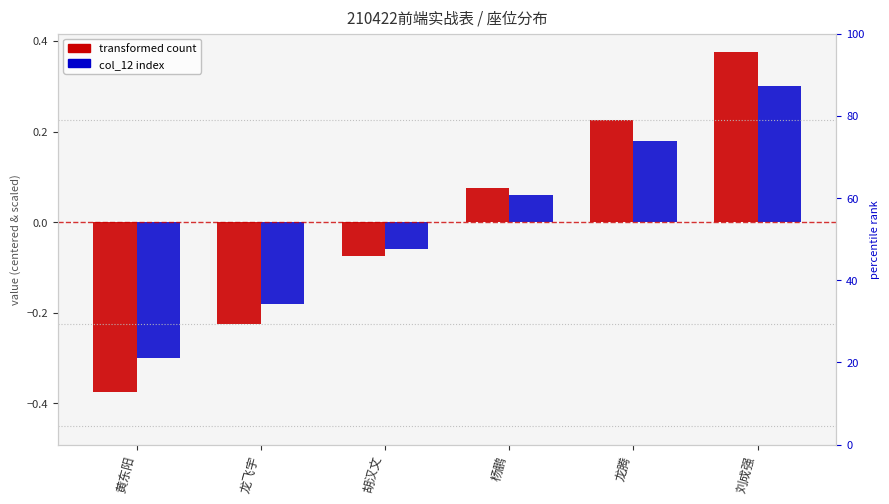

Which has a higher value, 杨鹏 or 黄东阳?

杨鹏